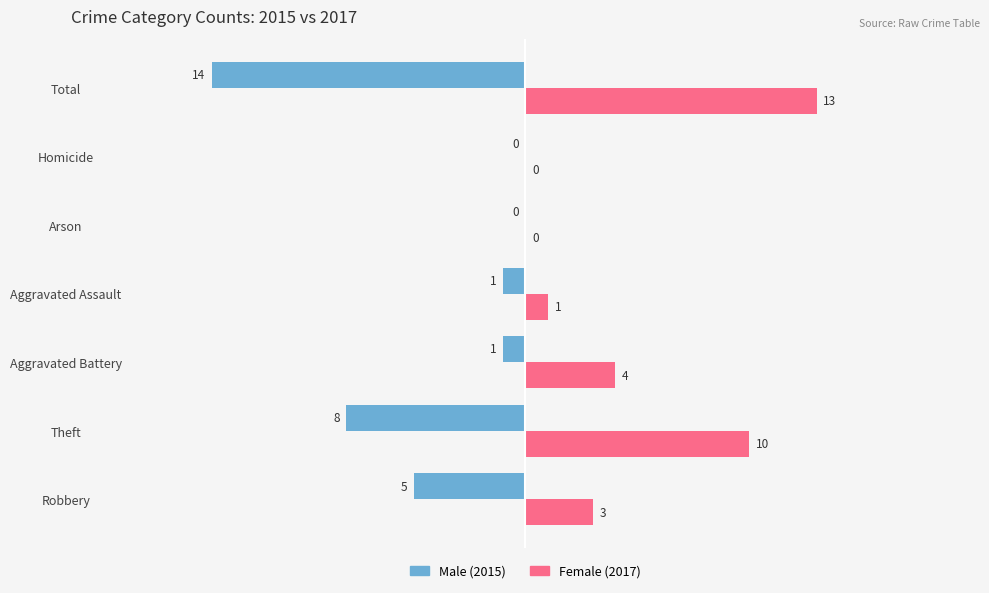

At which category is the sum across all series the highest?

Aggravated Battery